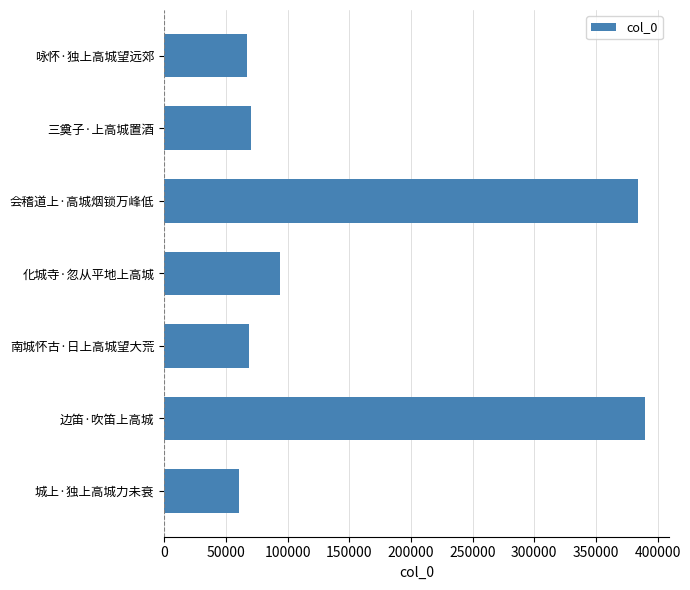

What is the difference between the maximum and second lowest values?

322537